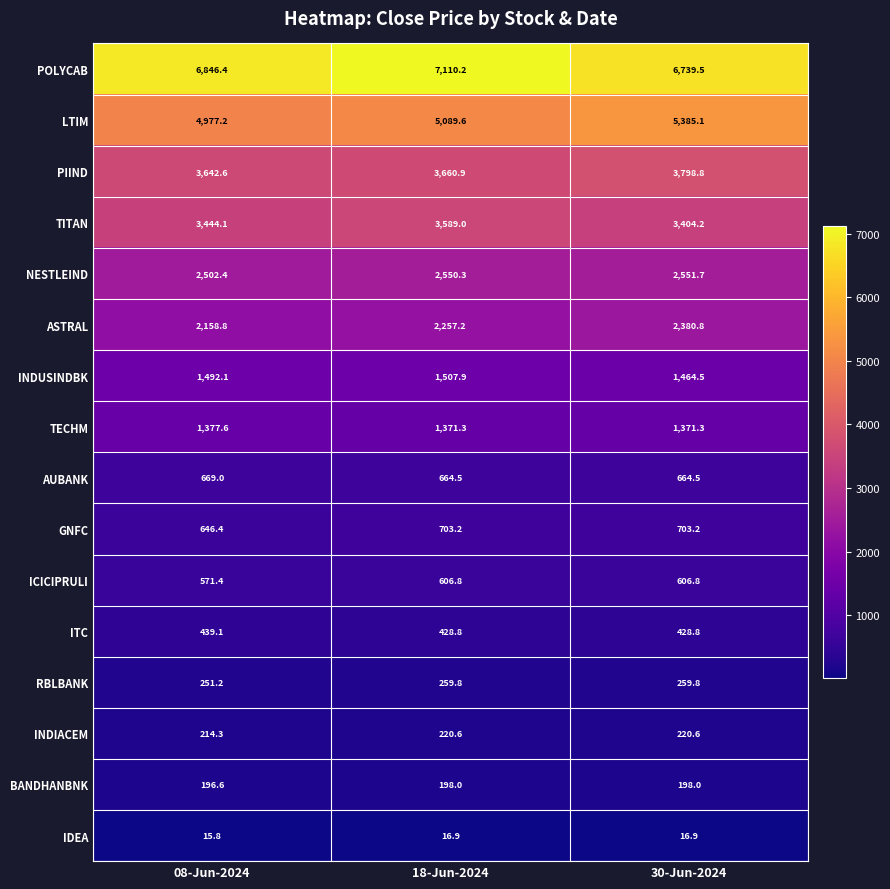

Between 18-Jun-2024 and 30-Jun-2024, which series saw the biggest shift?

POLYCAB